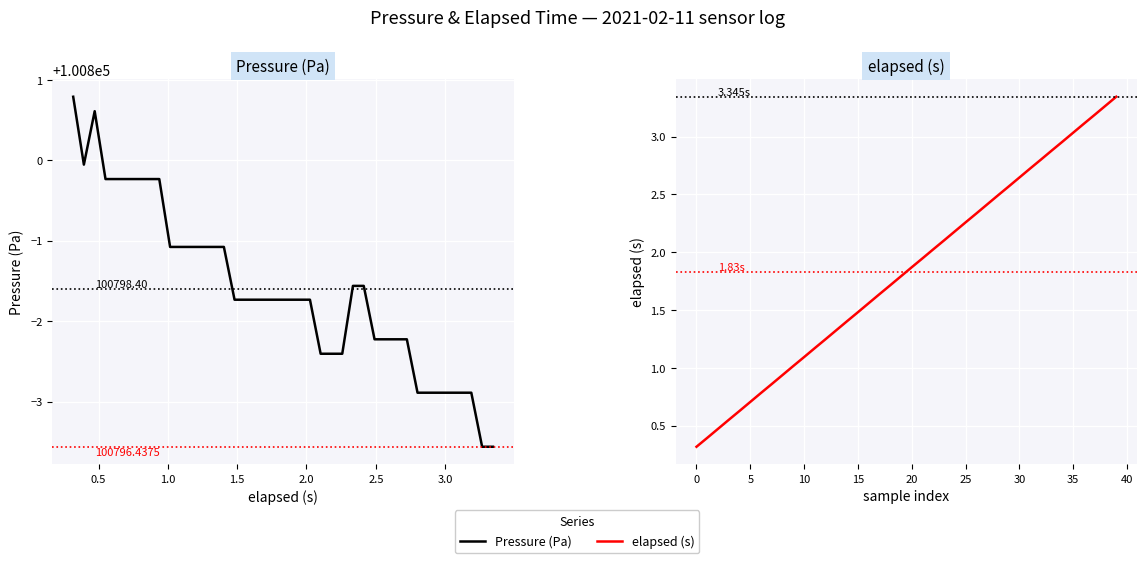

Which series has the widest spread of values?

Pressure (Pa)